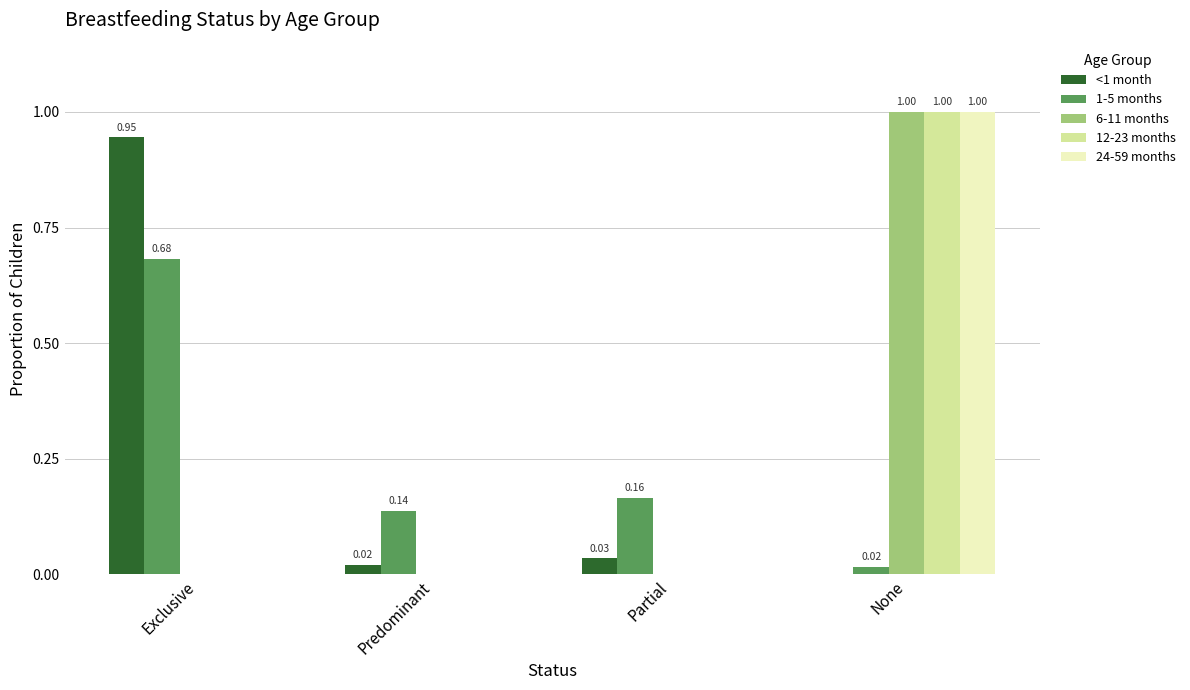

What is the sum of all 6-11 months values?

1.0